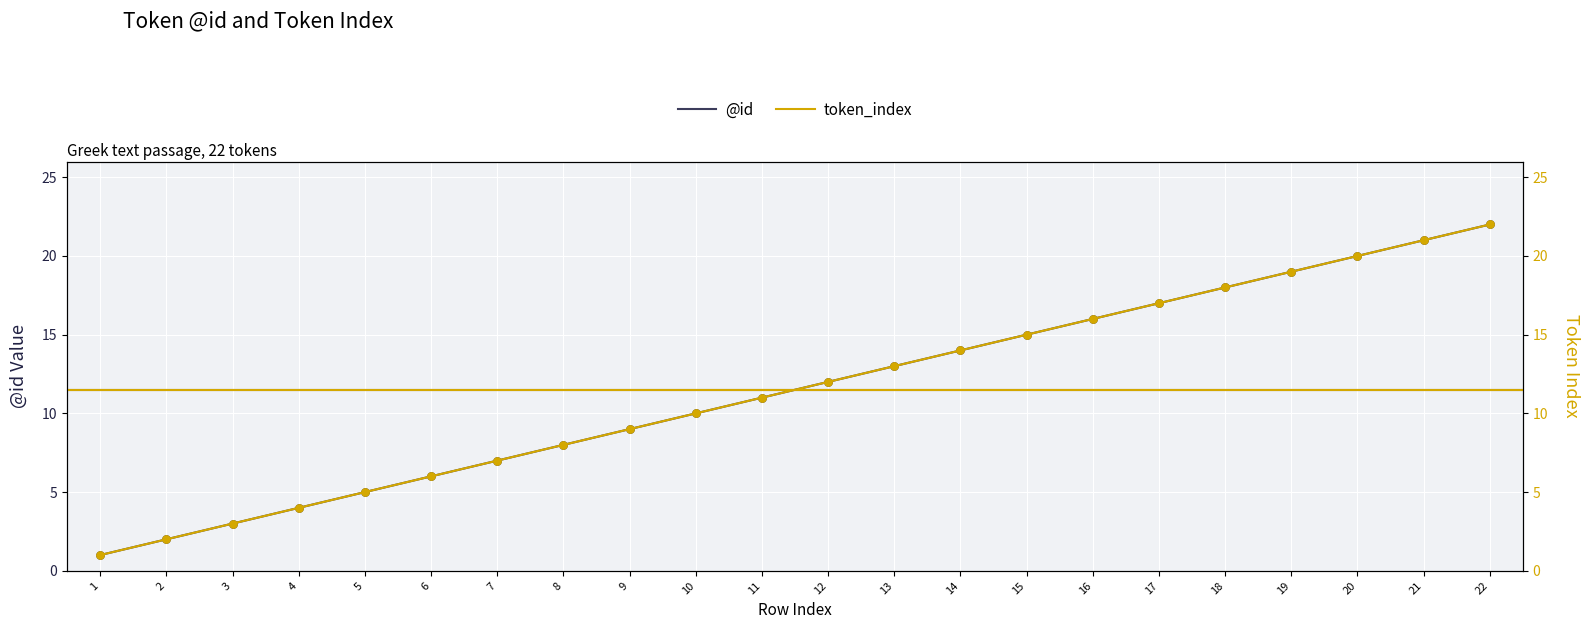

Which series contains the highest Y value?

@id